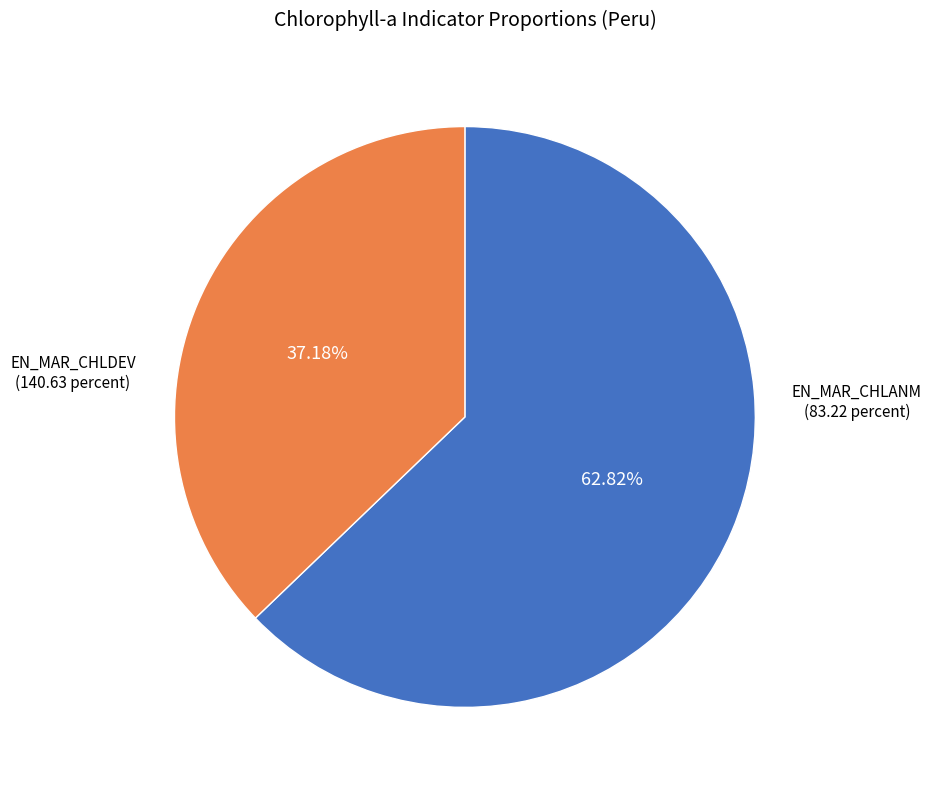

Combined, do EN_MAR_CHLANM and EN_MAR_CHLDEV account for over 50%?

Yes